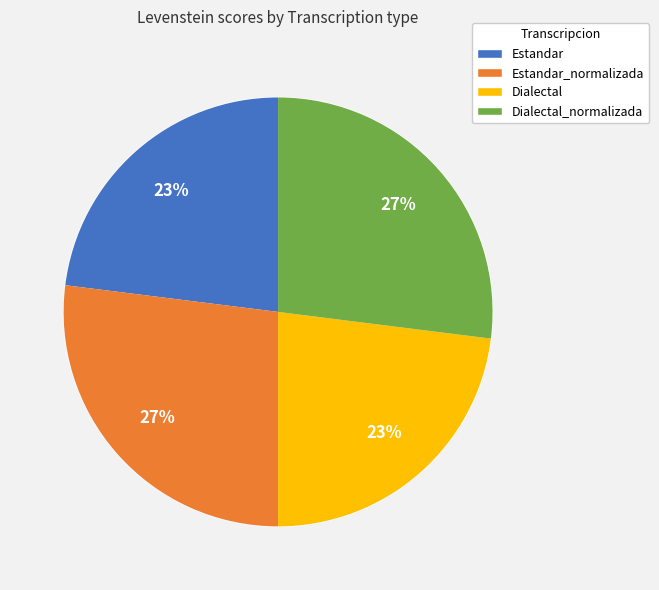

To the nearest percent, what percentage of the pie is Estandar?

23%